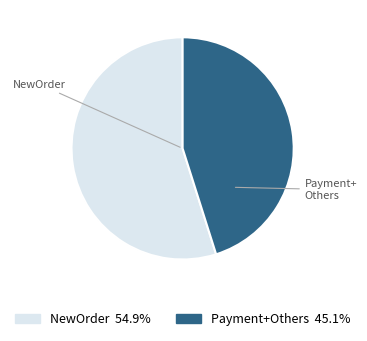

Is there a majority slice in this chart?

Yes